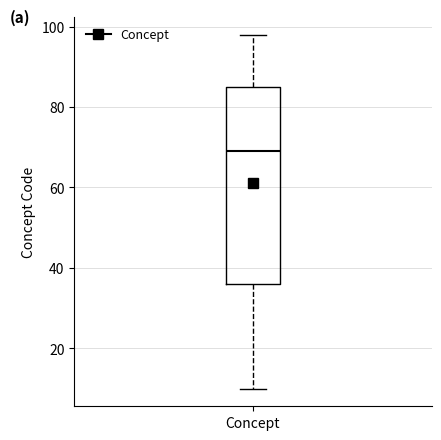

Where is the lower edge of the box for Concept on the y-axis? The values are not printed on the chart, so give them approximately, as read against the axis.

36